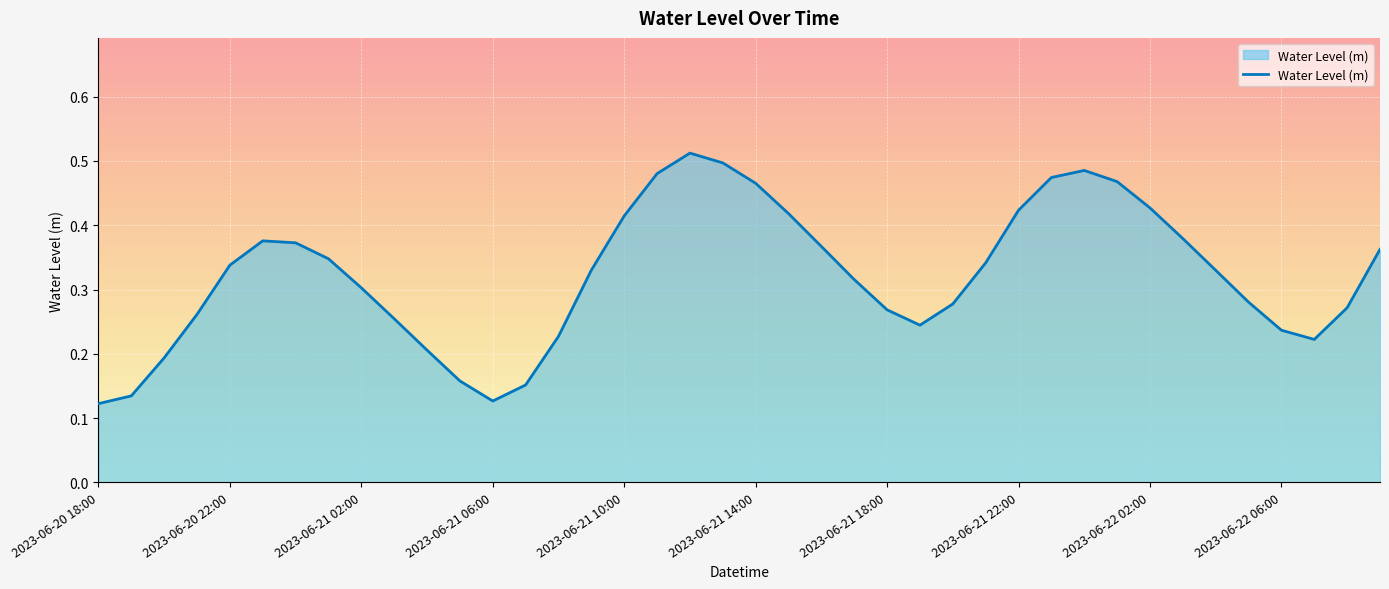

How many lines are shown in the chart?

1